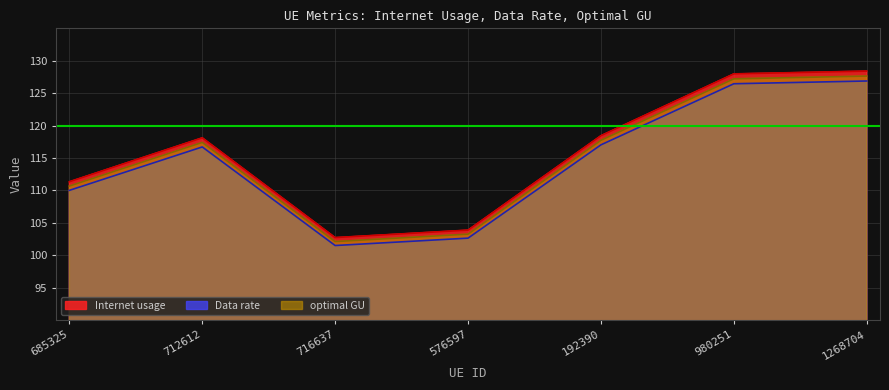

What is the sum of all Data rate values?

801.2